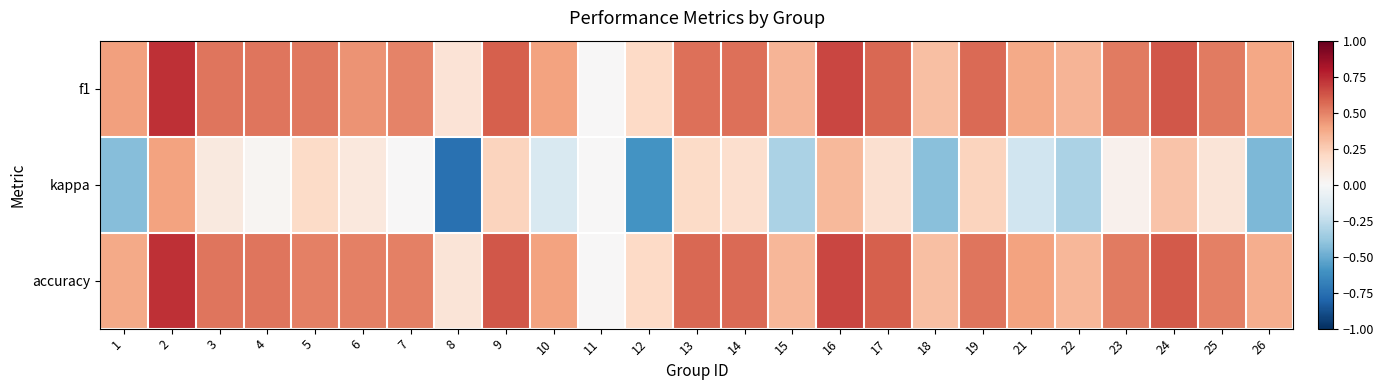

Count the number of categories in the chart.

25